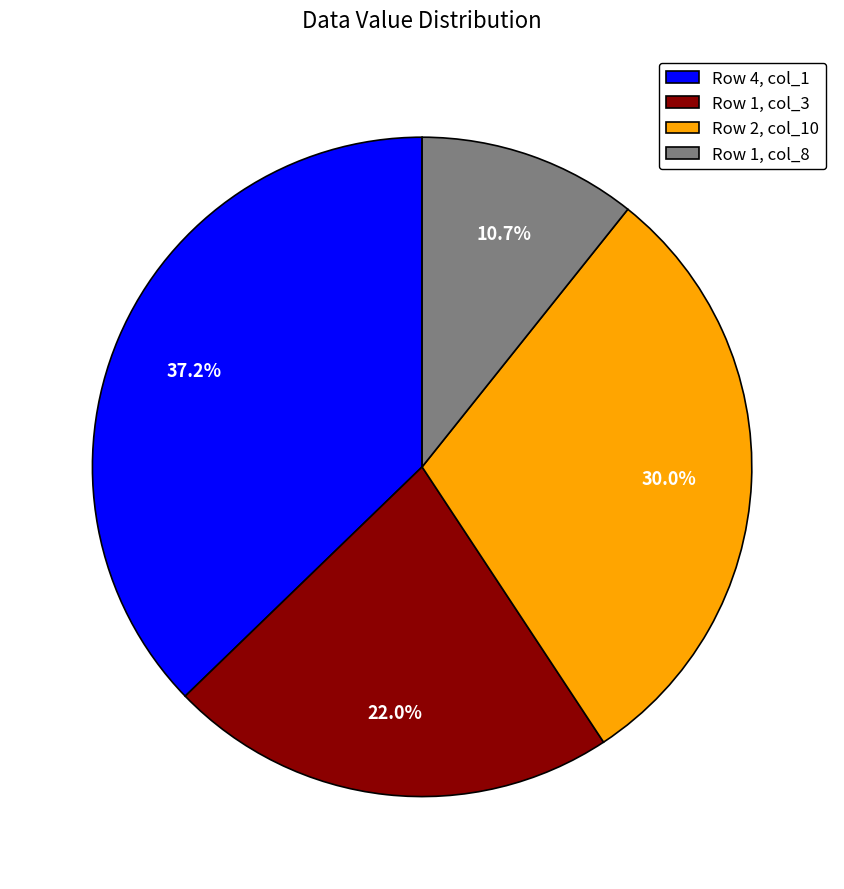

Which slice is the largest?

Row 4, col_1